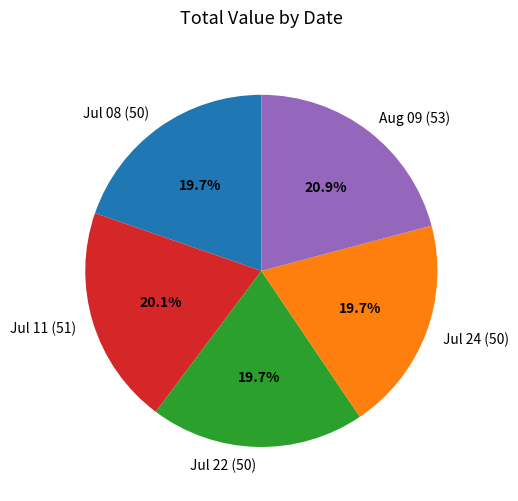

Which has a higher value, Aug 09 (53) or Jul 08 (50)?

Aug 09 (53)